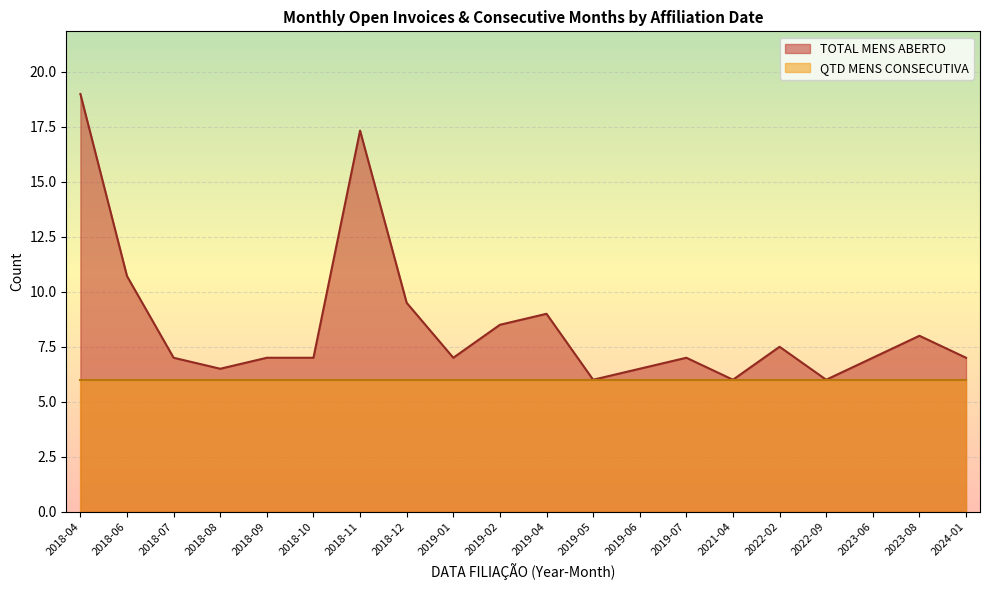

List the series in order of their peak value, highest first.

TOTAL MENS ABERTO, QTD MENS CONSECUTIVA